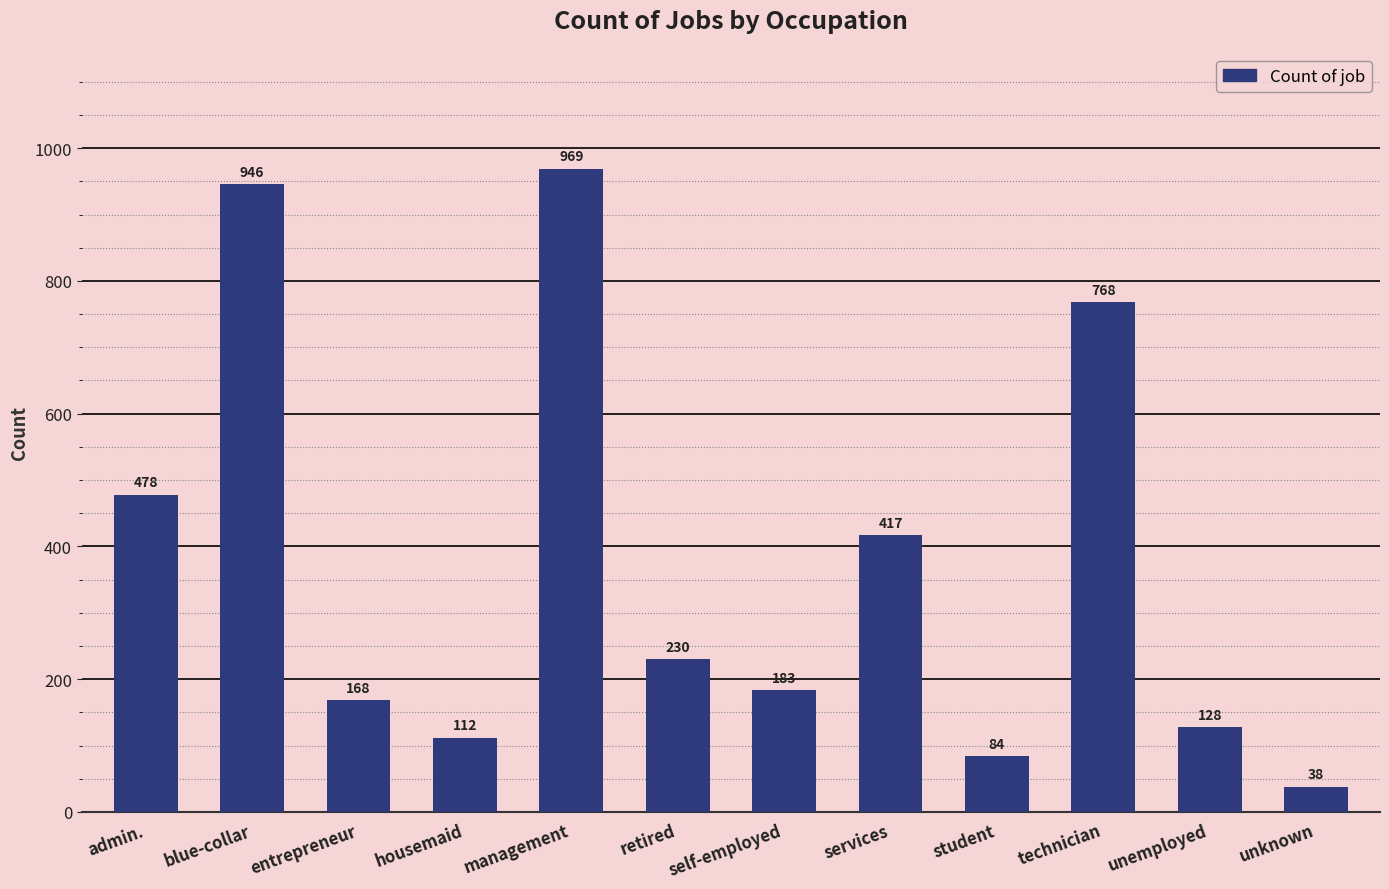

True or false: the data shows 969 at management.

True